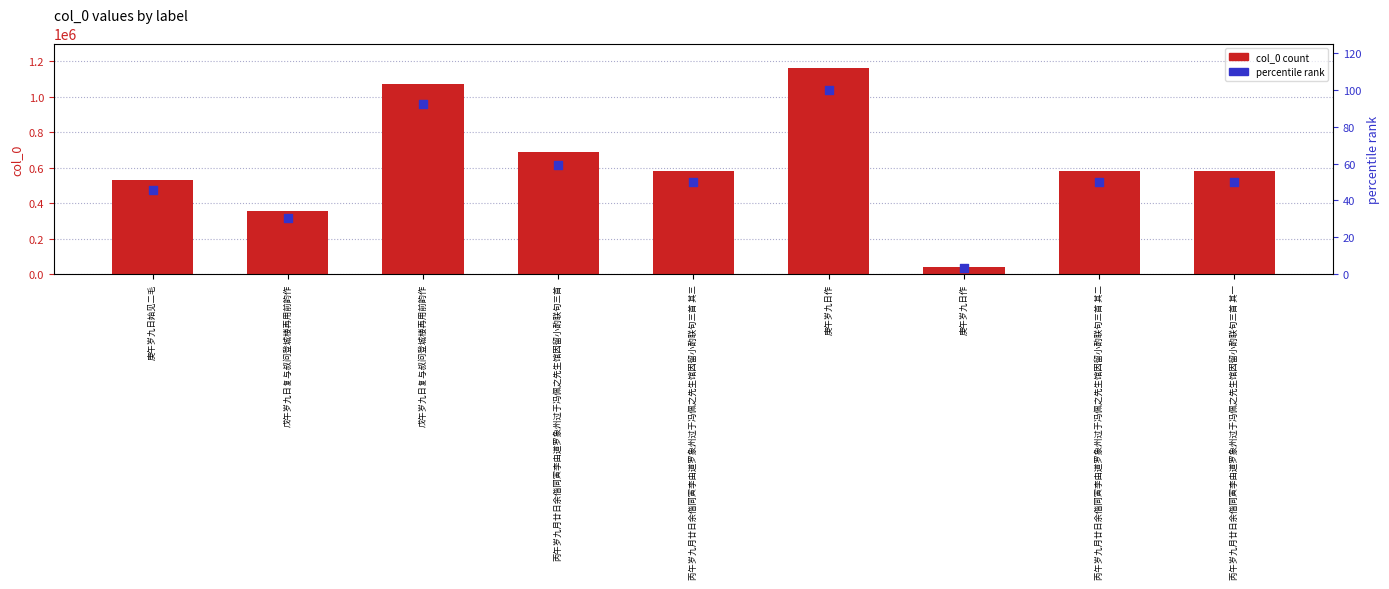

Which series has the widest spread of Y values?

col_0